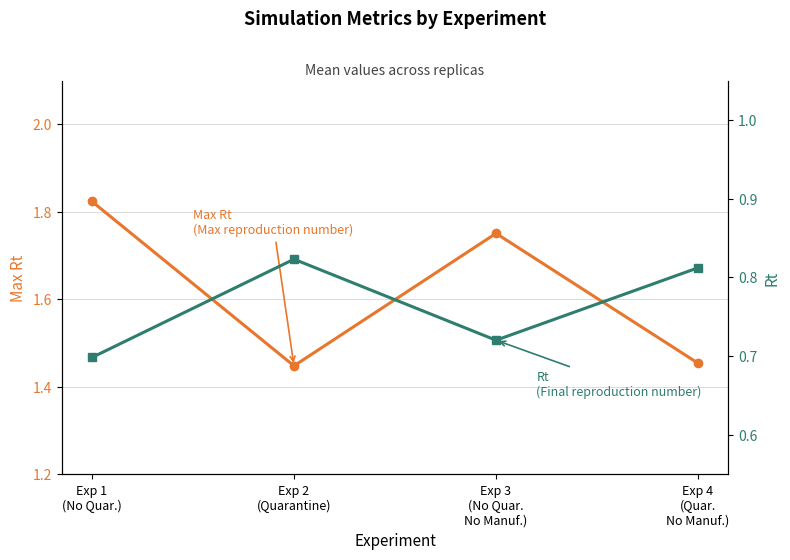

Where is the first local maximum for Max Rt?

Exp 3
(No Quar.
No Manuf.)